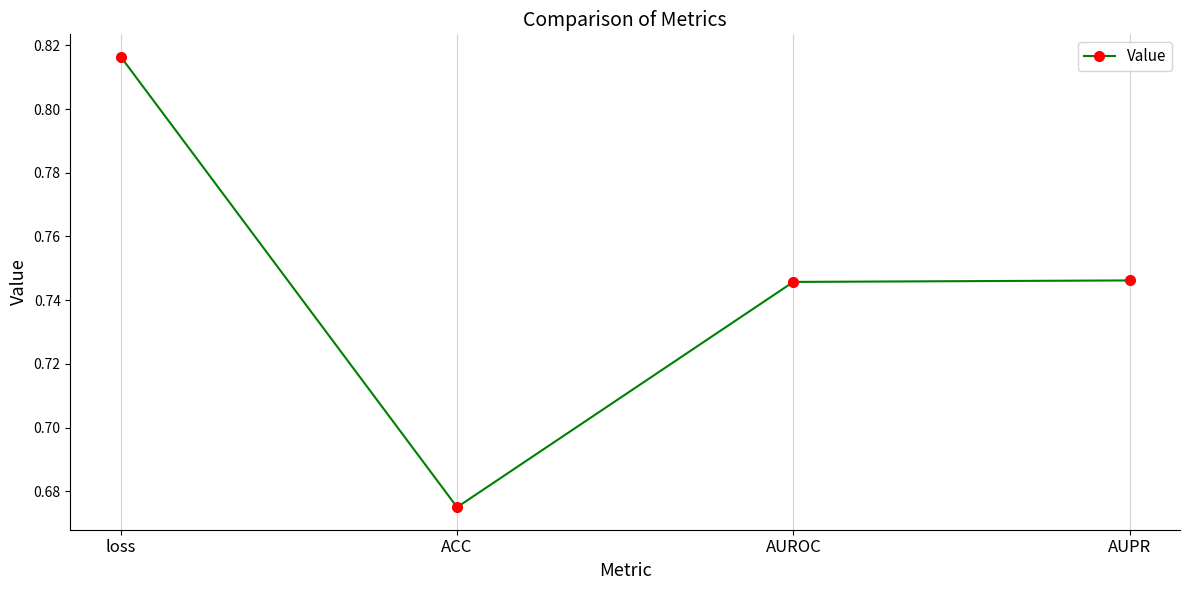

How many data points does each series have?

4